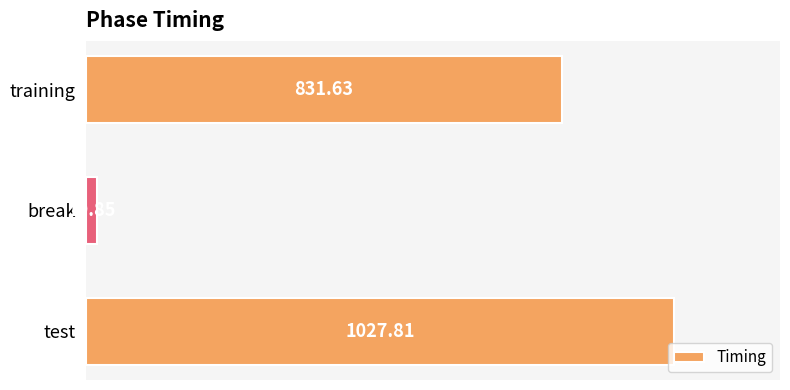

At which label is the value closest to 523?

training